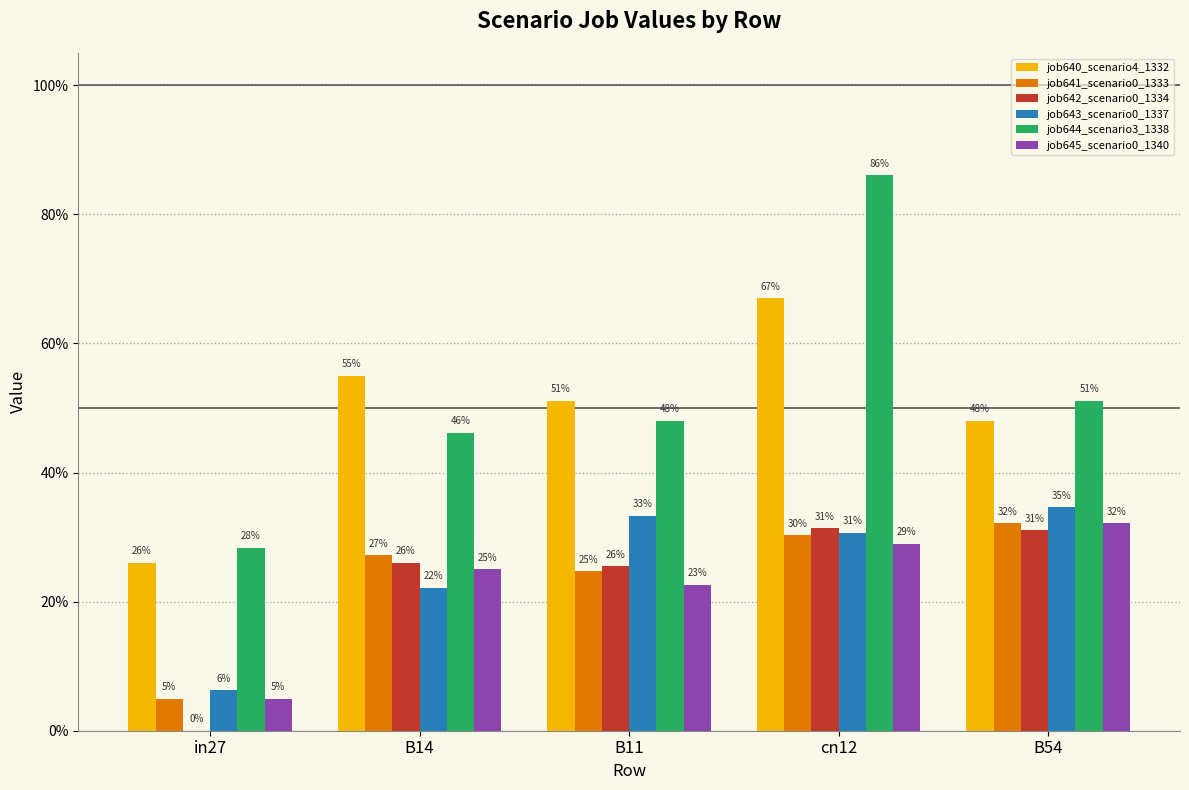

The job645_scenario0_1340 series shows 0.2 at B11. True or false?

True